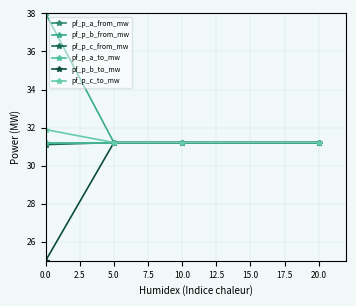

Does the chart have visible grid lines?

Yes